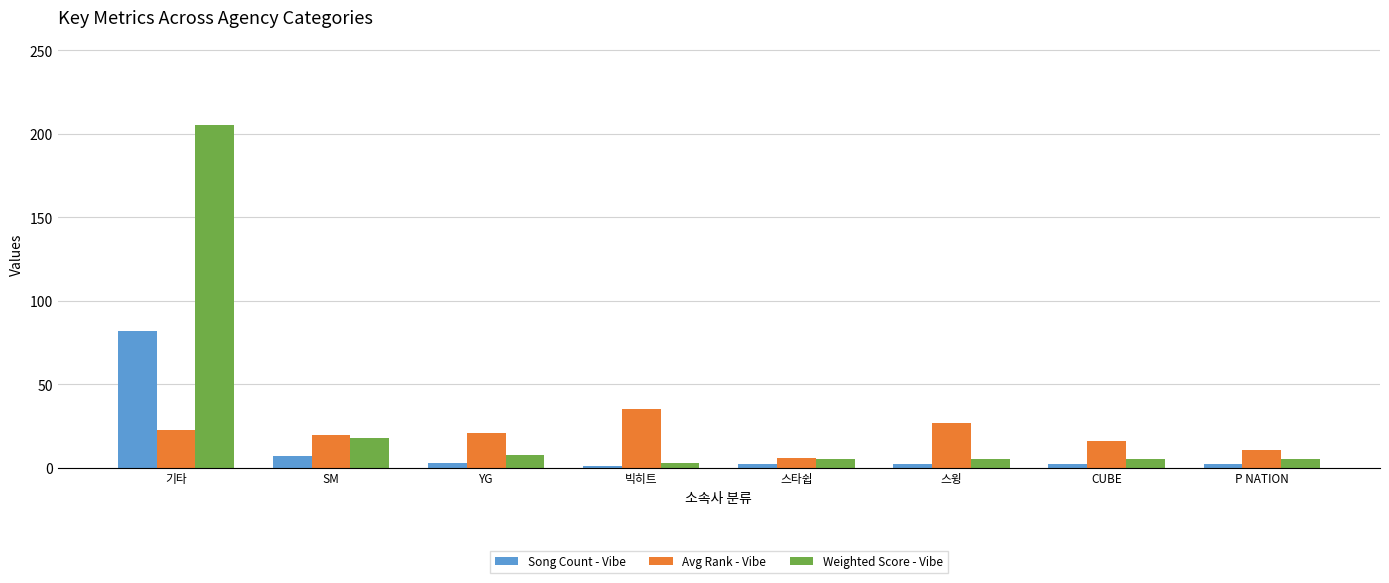

What is the spread (max minus min) of values at YG?

18.0